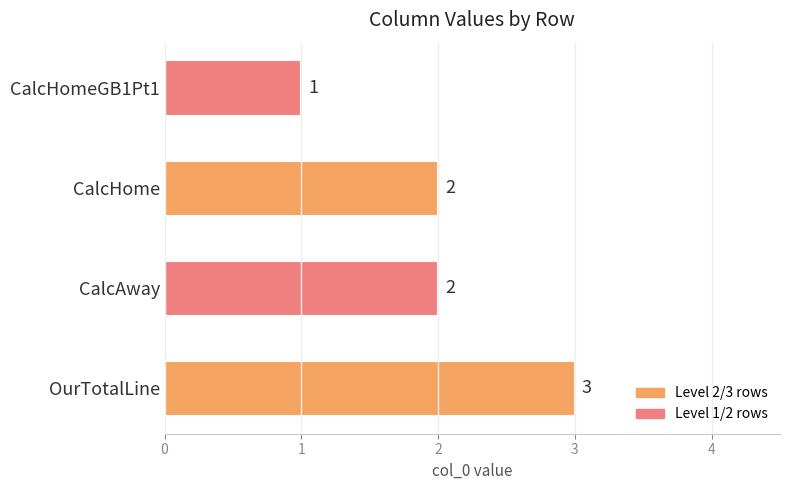

What is the sum of all values?

8